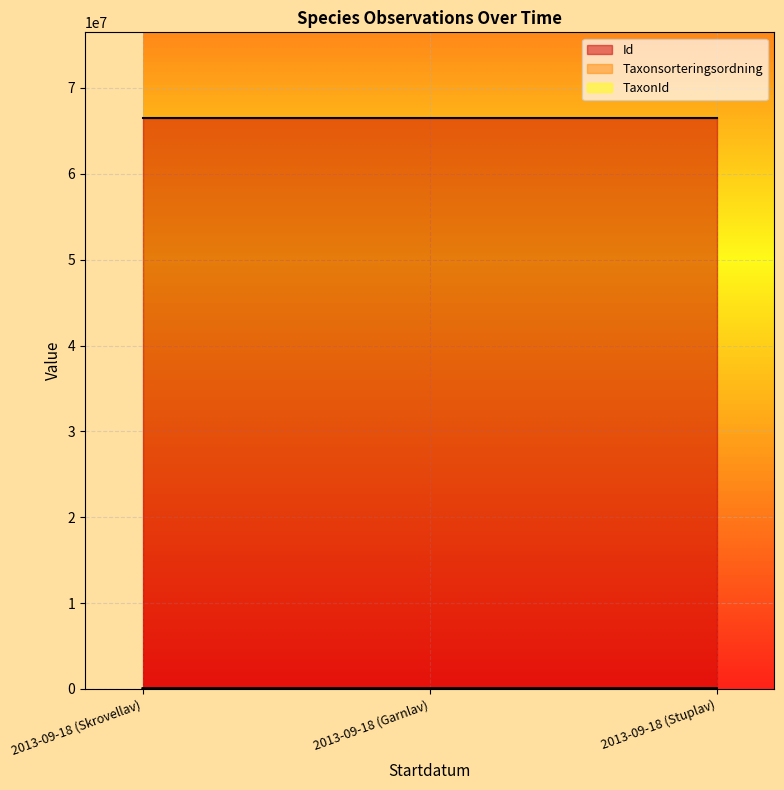

How many series are shown in this chart?

3